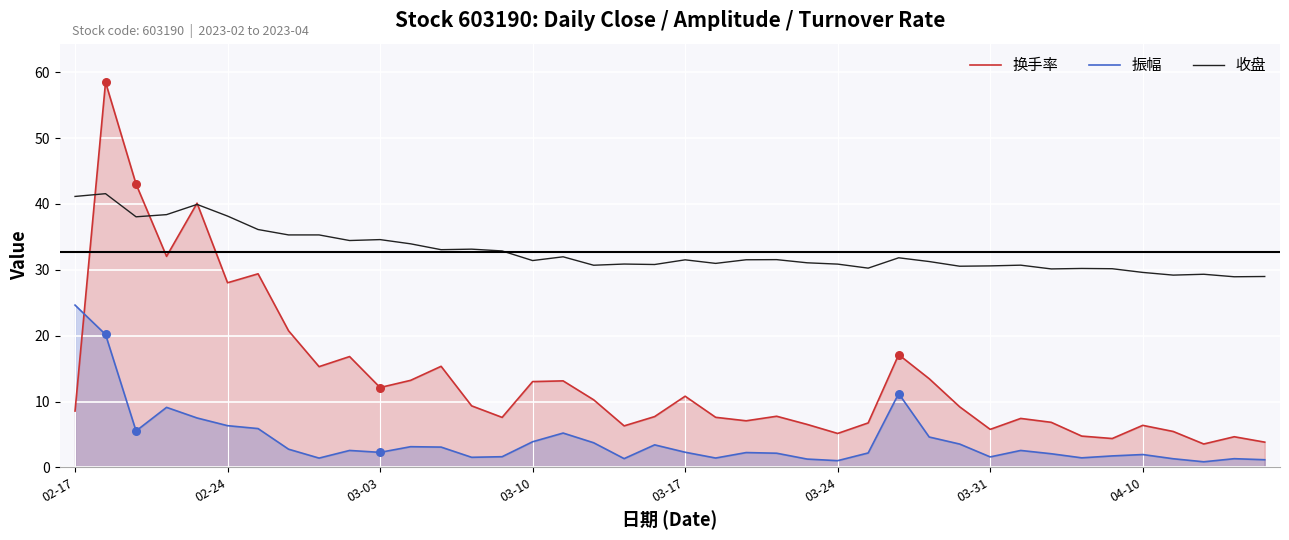

Which series has the largest Y range (max minus min)?

换手率